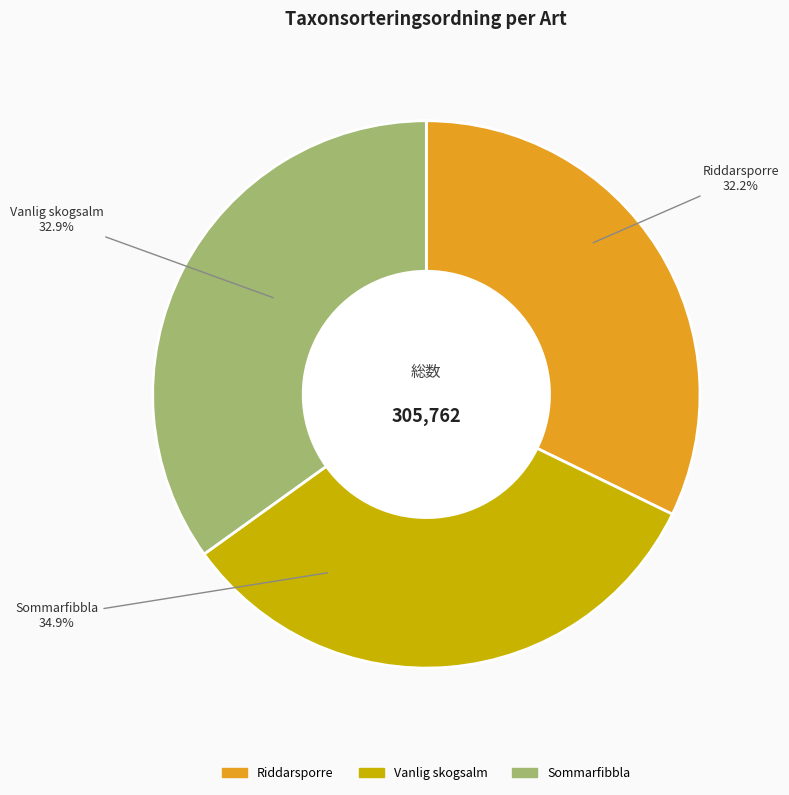

Rank the categories by value from highest to lowest.

Sommarfibbla, Vanlig skogsalm, Riddarsporre